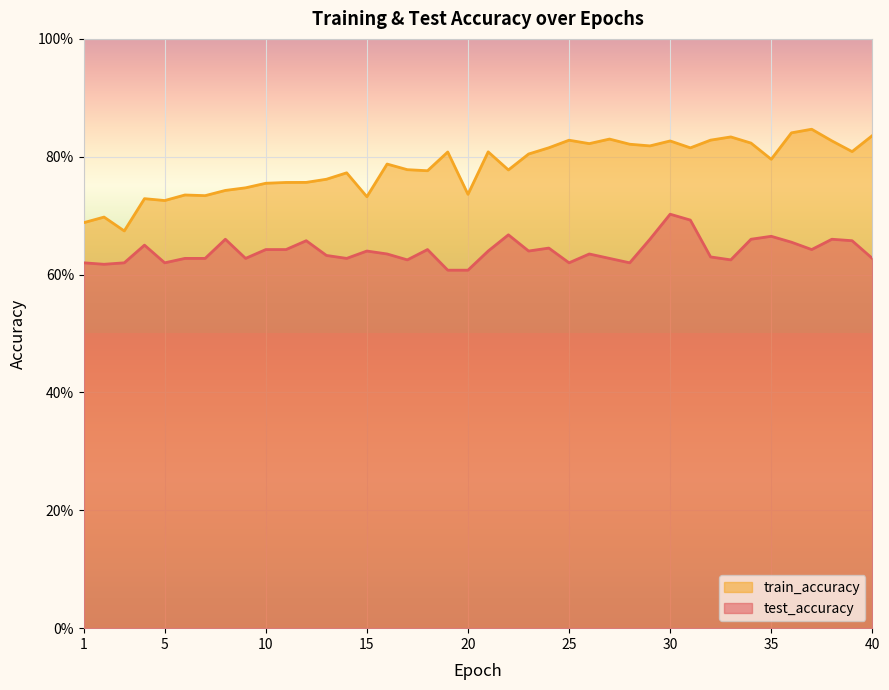

The test_accuracy _line series shows 0.6 at 20. True or false?

True